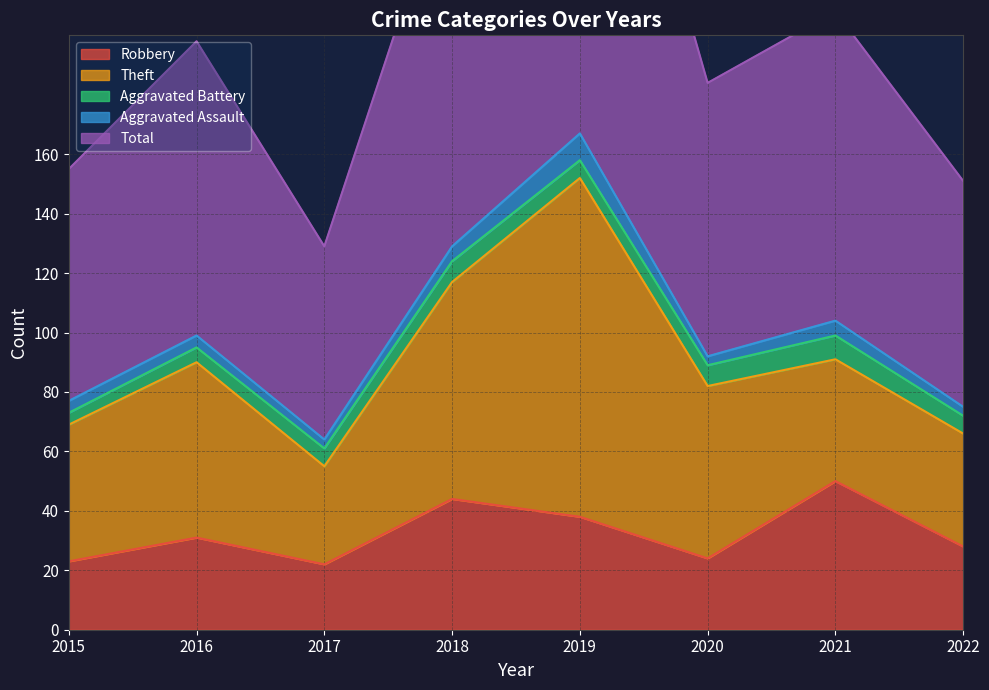

Which label corresponds to the smallest value in the chart?

2017